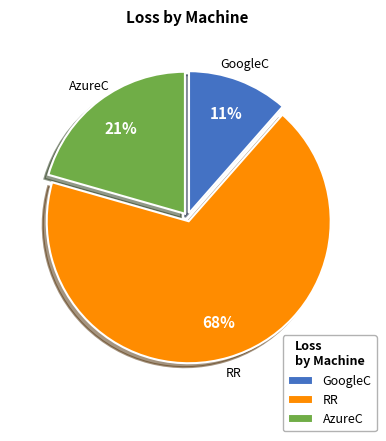

What is the ratio of the value at GoogleC to the value at RR?

0.2